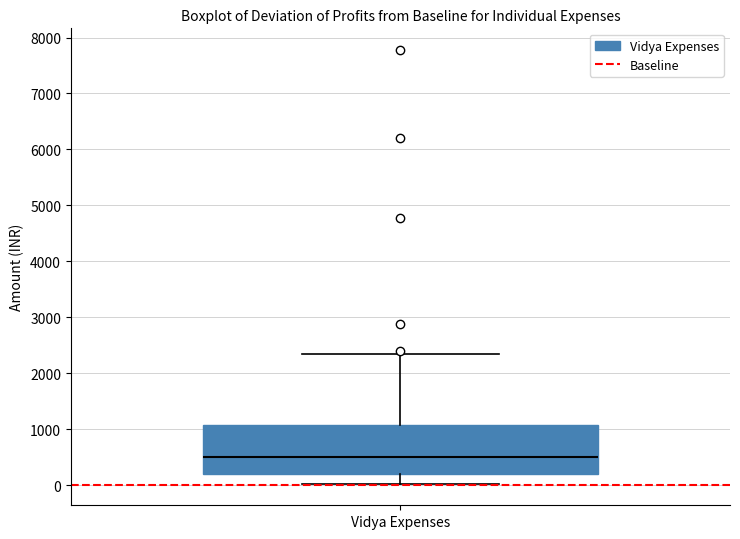

Read this box plot against the y-axis: the position of the median line, the range covered by the box, and the ends of both whiskers. The values are not printed on the chart, so give them approximately, as read against the axis.

median 500, box 200 to 1100, whiskers 0 to 2400